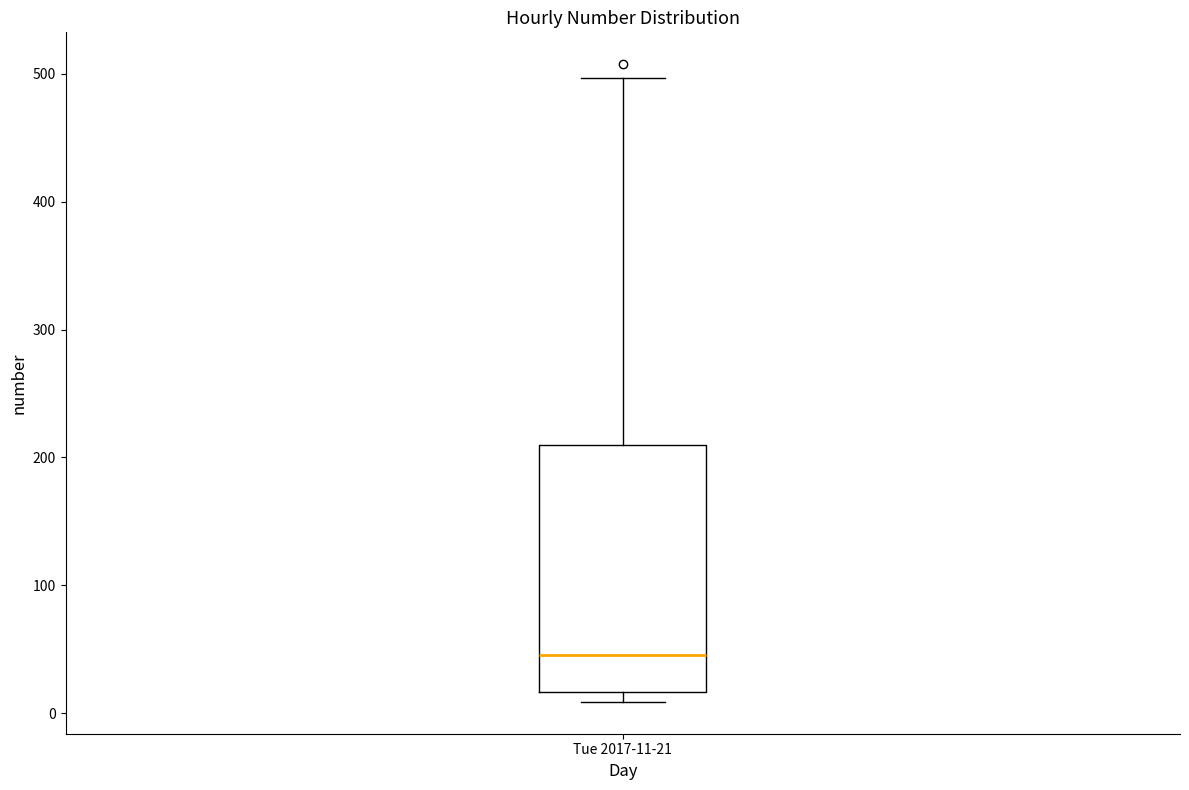

Read this box plot against the y-axis: the position of the median line, the range covered by the box, and the ends of both whiskers. The values are not printed on the chart, so give them approximately, as read against the axis.

median 50, box 20 to 210, whiskers 10 to 500